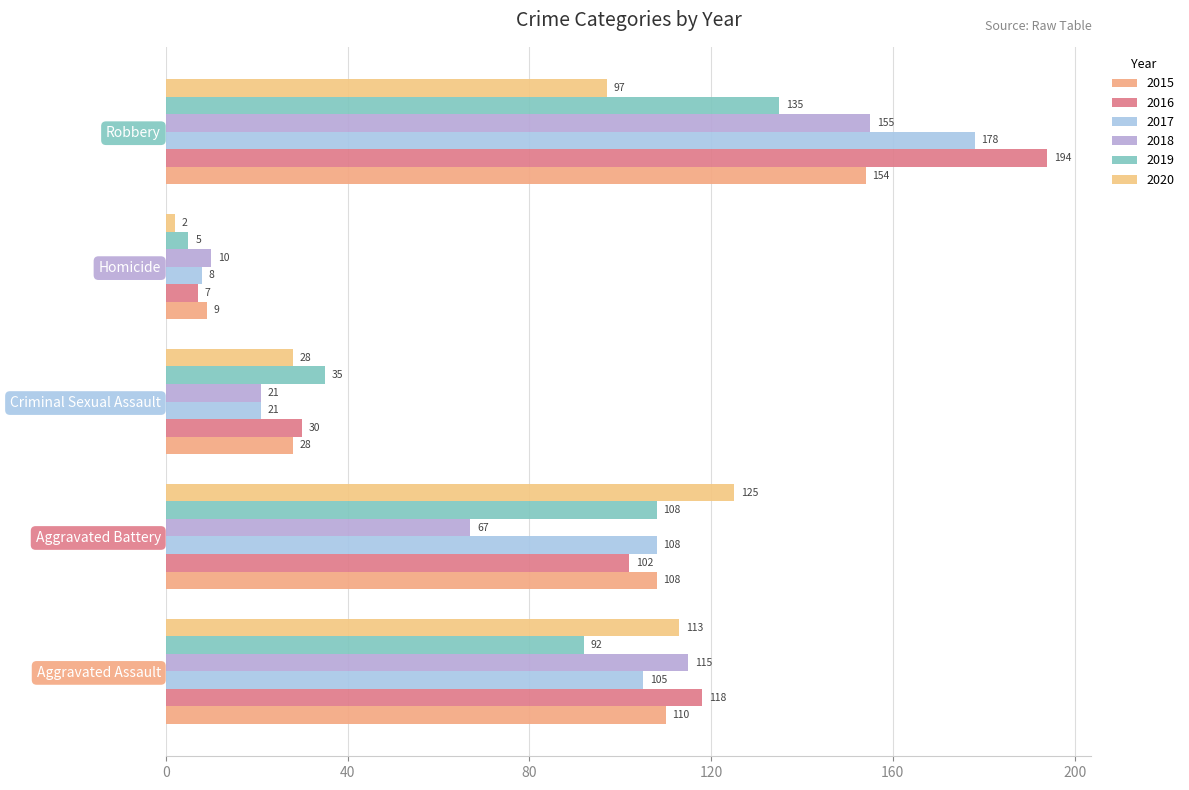

Which series changed the most between Homicide and Robbery?

2016